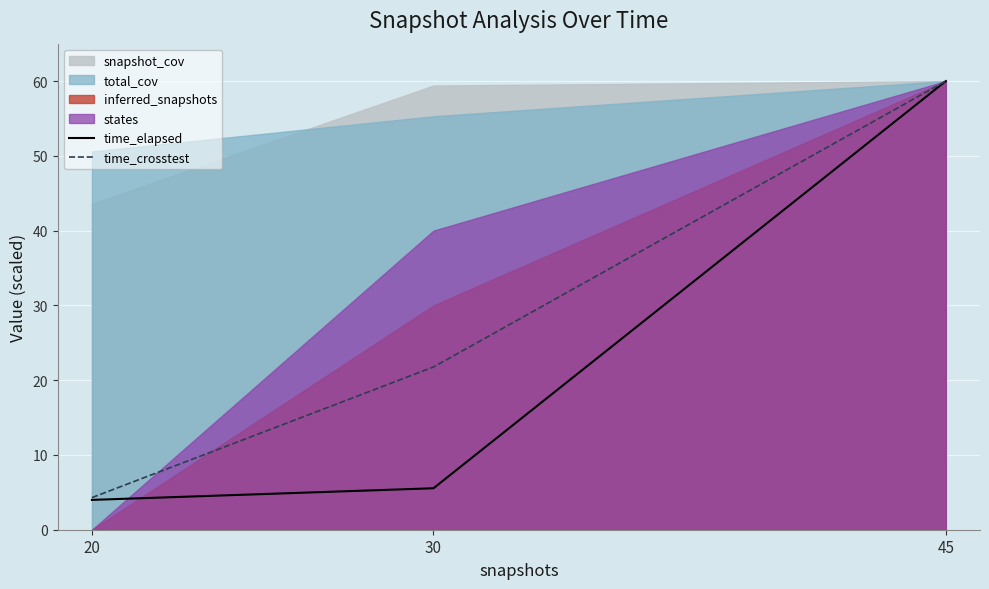

The time_elapsed series shows 4.0 at 20. True or false?

True